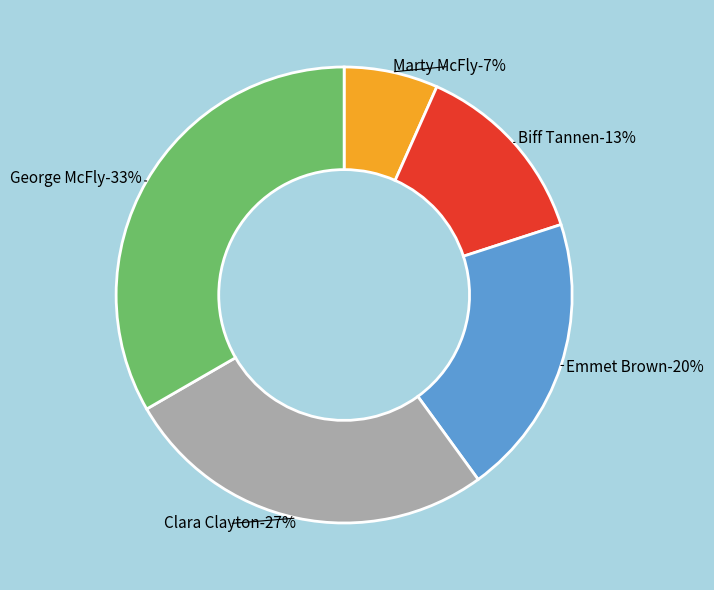

Which category has the smallest portion of the pie?

Marty McFly